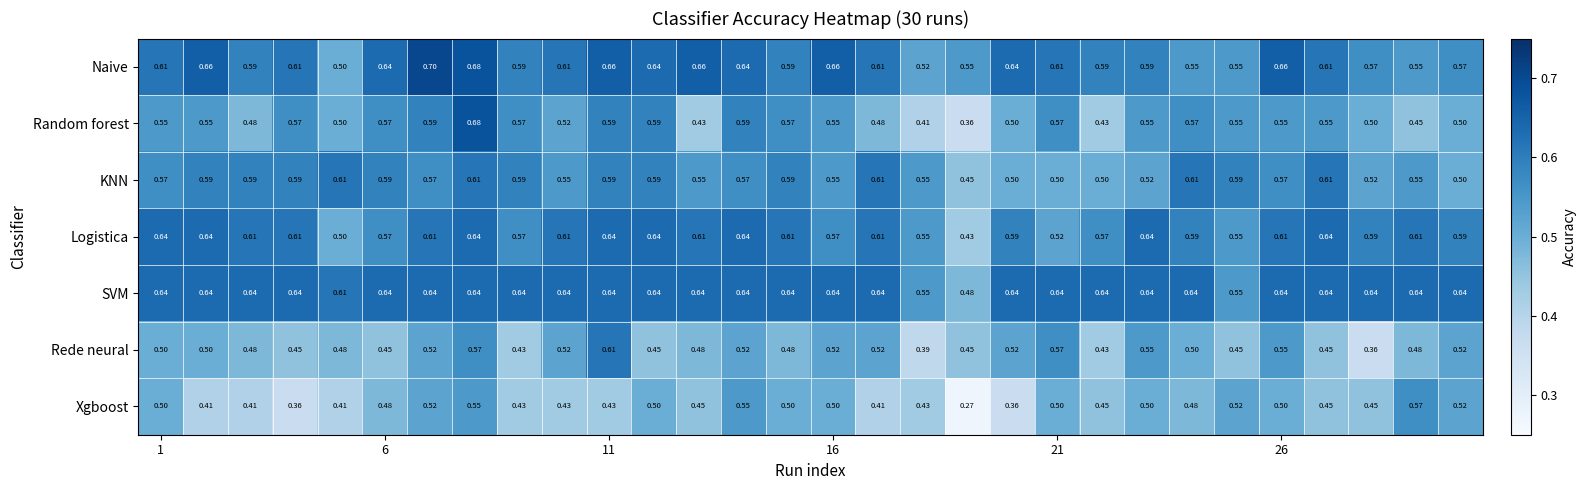

Which series has the widest spread of values?

Random forest